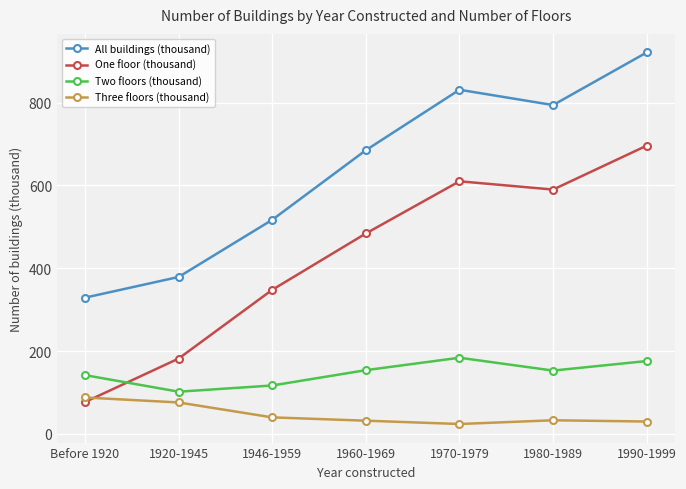

Where do Two floors (thousand) and One floor (thousand) first cross each other?

Before 1920 and 1920-1945